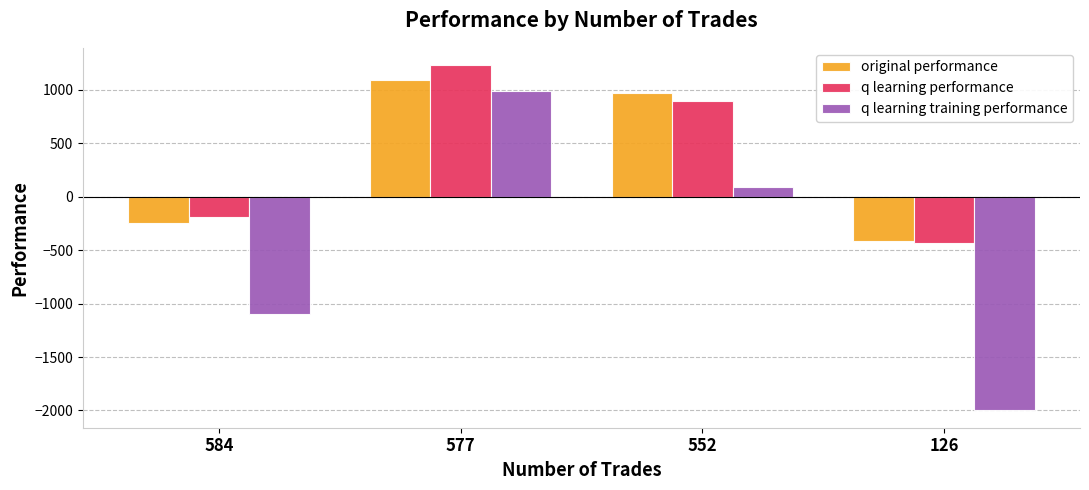

Reading left to right, what are all the values shown in this chart?

original performance: -249.2	1090.9	975.2	-417.5
q learning performance: -187.4	1232.0	897.6	-435.5
q learning training performance: -1100.5	986.4	94.4	-2000.0